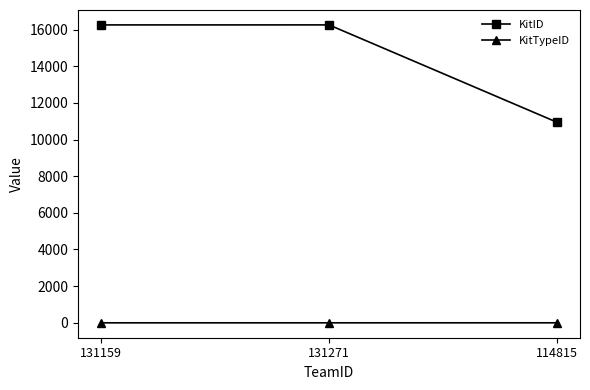

Does the chart have visible grid lines?

No